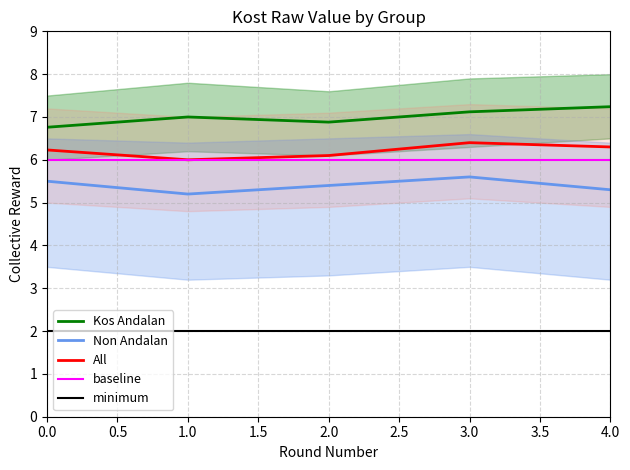

What is the difference between the maximum and minimum values in the All series?

0.4